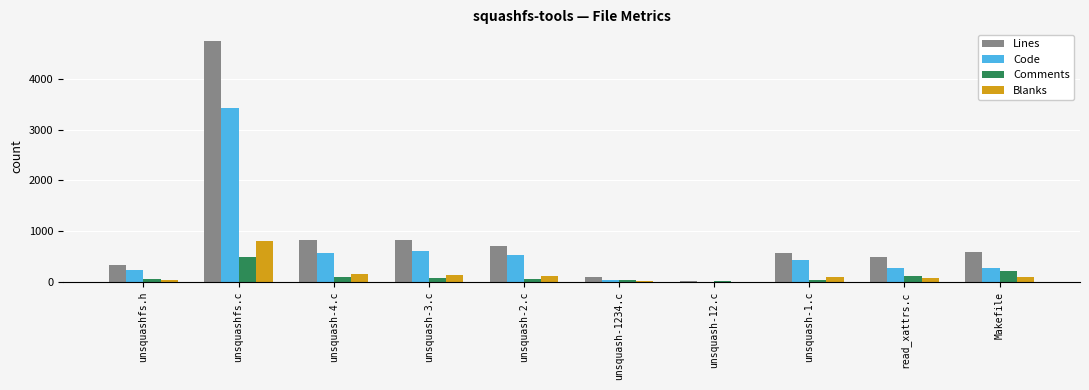

What is the highest value of the Code series?

3429